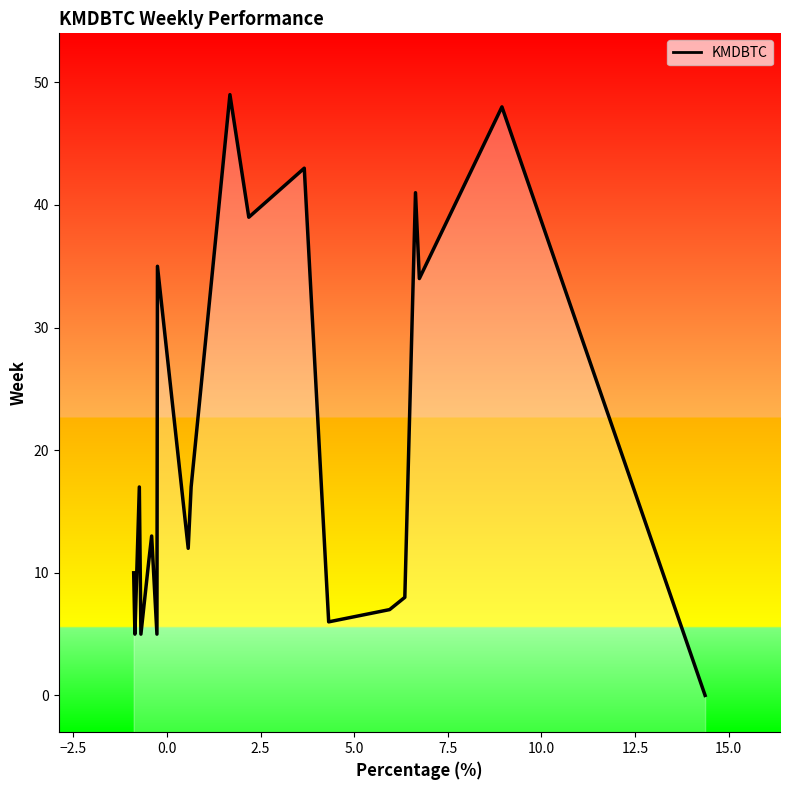

How many values are above zero?

19